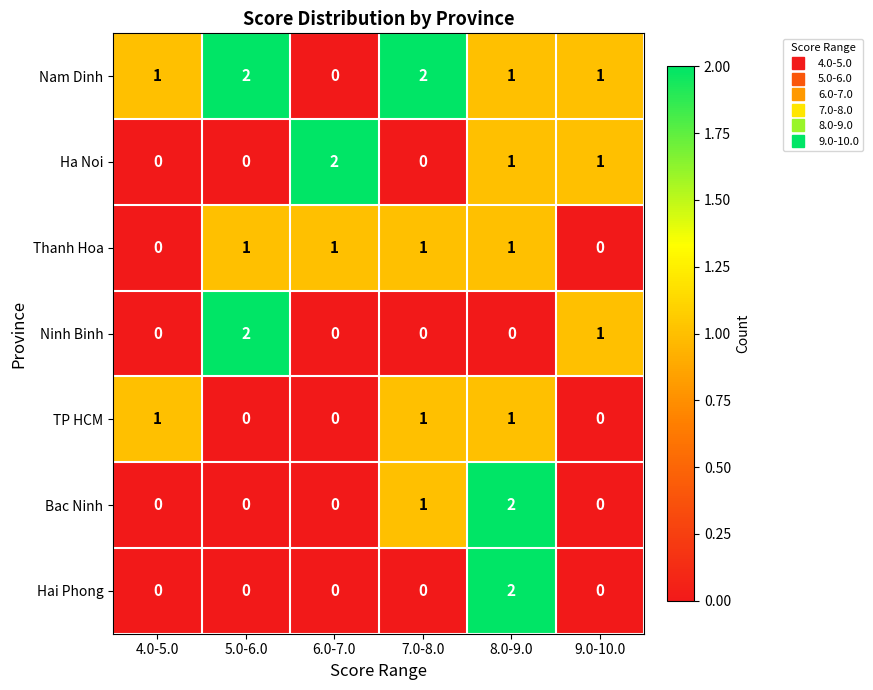

Which series changed the most between 5.0-6.0 and 7.0-8.0?

Ninh Binh